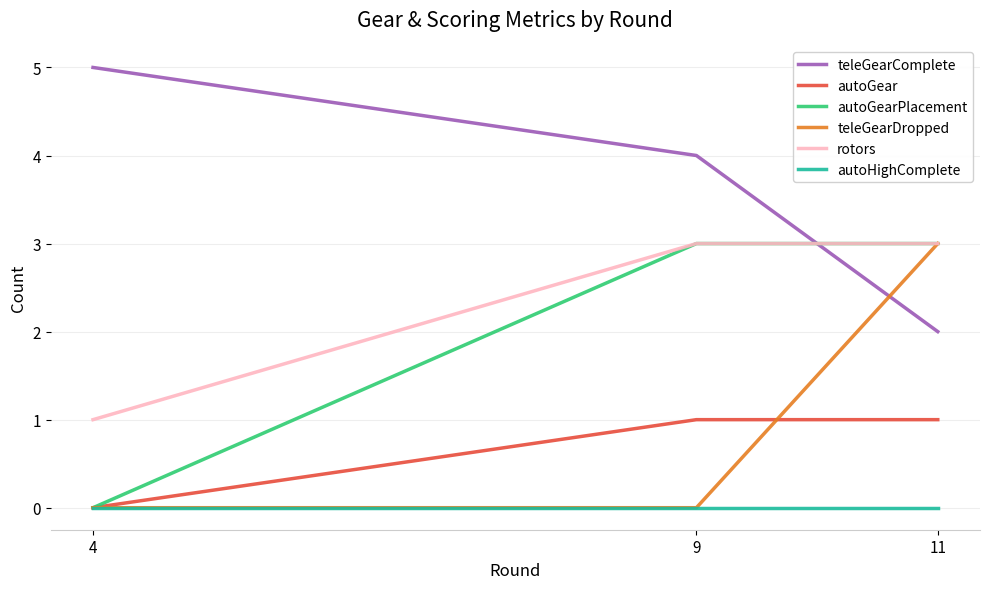

How many values in the teleGearComplete series are below 4?

1